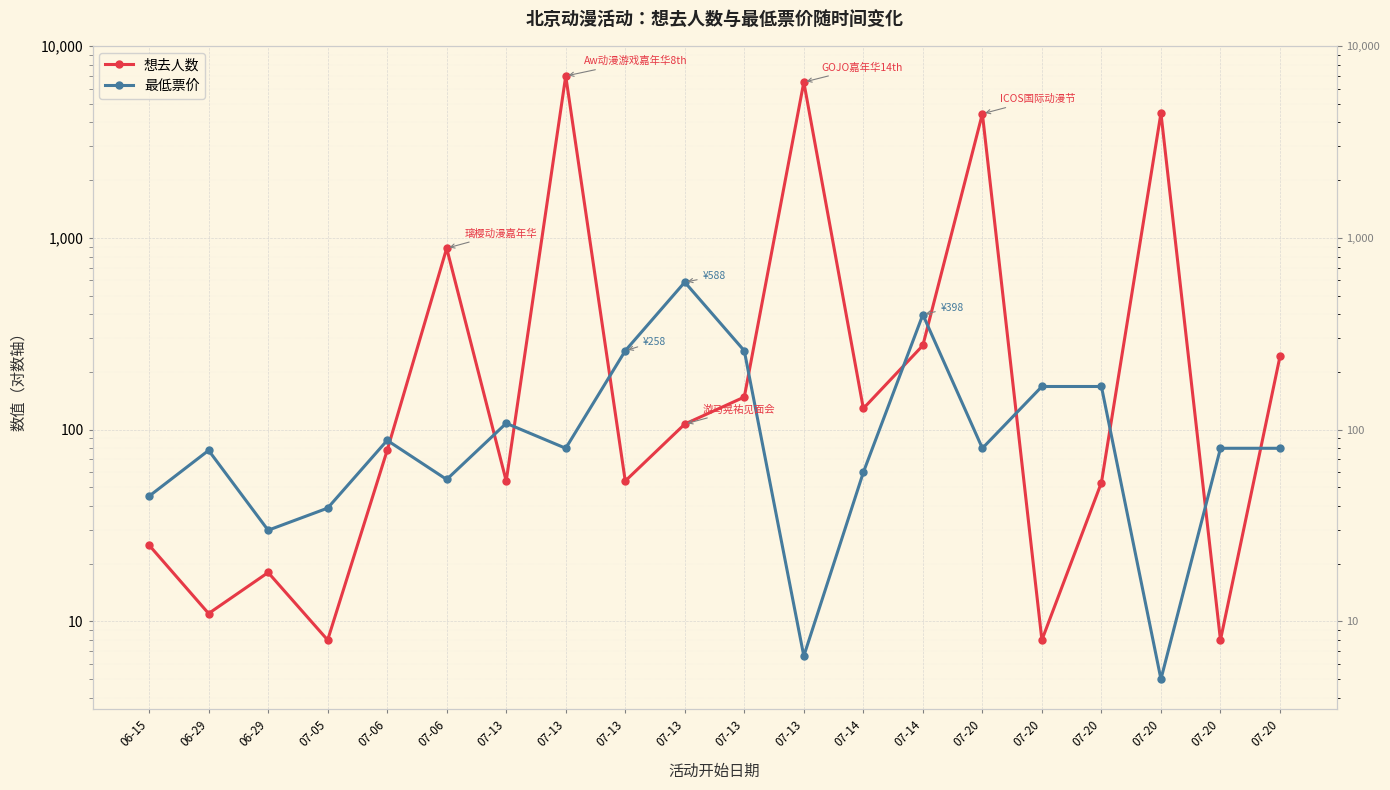

What are all the series names shown in the legend?

想去人数, 最低票价